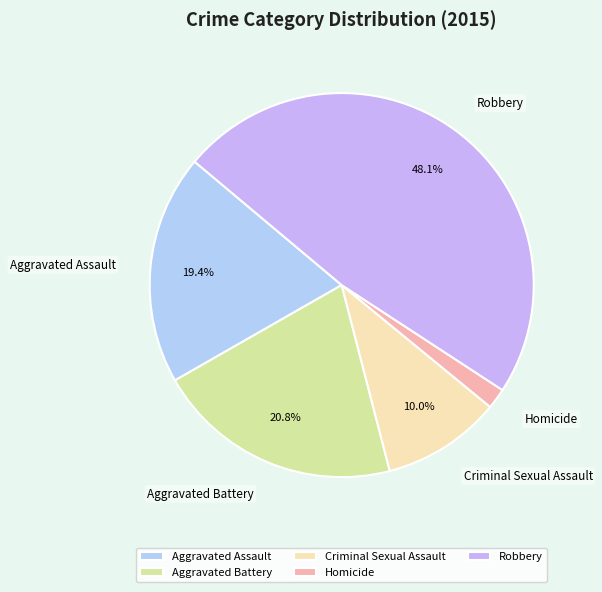

Is Homicide the majority of the pie?

No